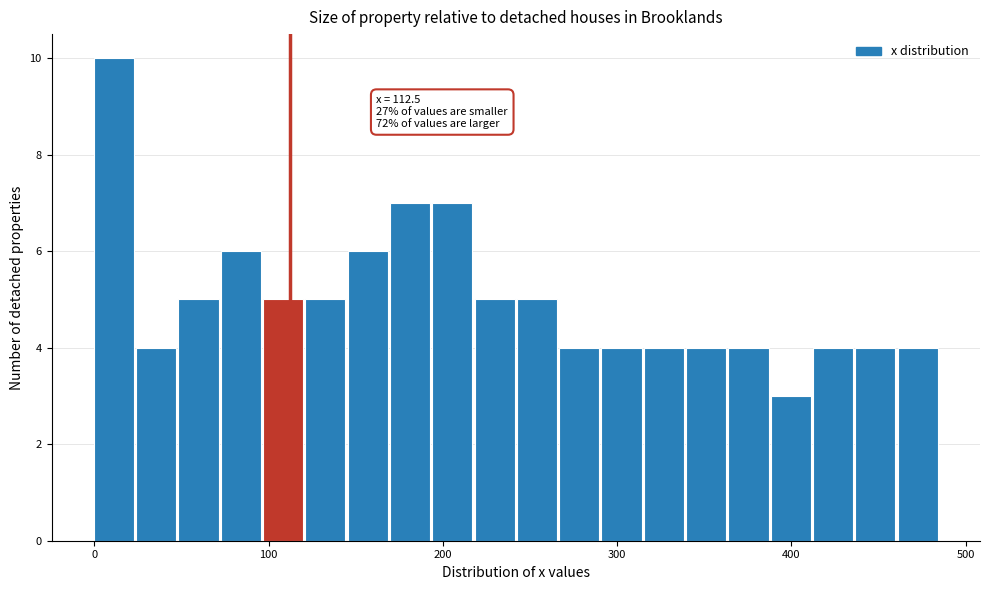

Around what value on the x-axis is the tallest bar? Give the approximate position of its centre, as read against the axis.

10